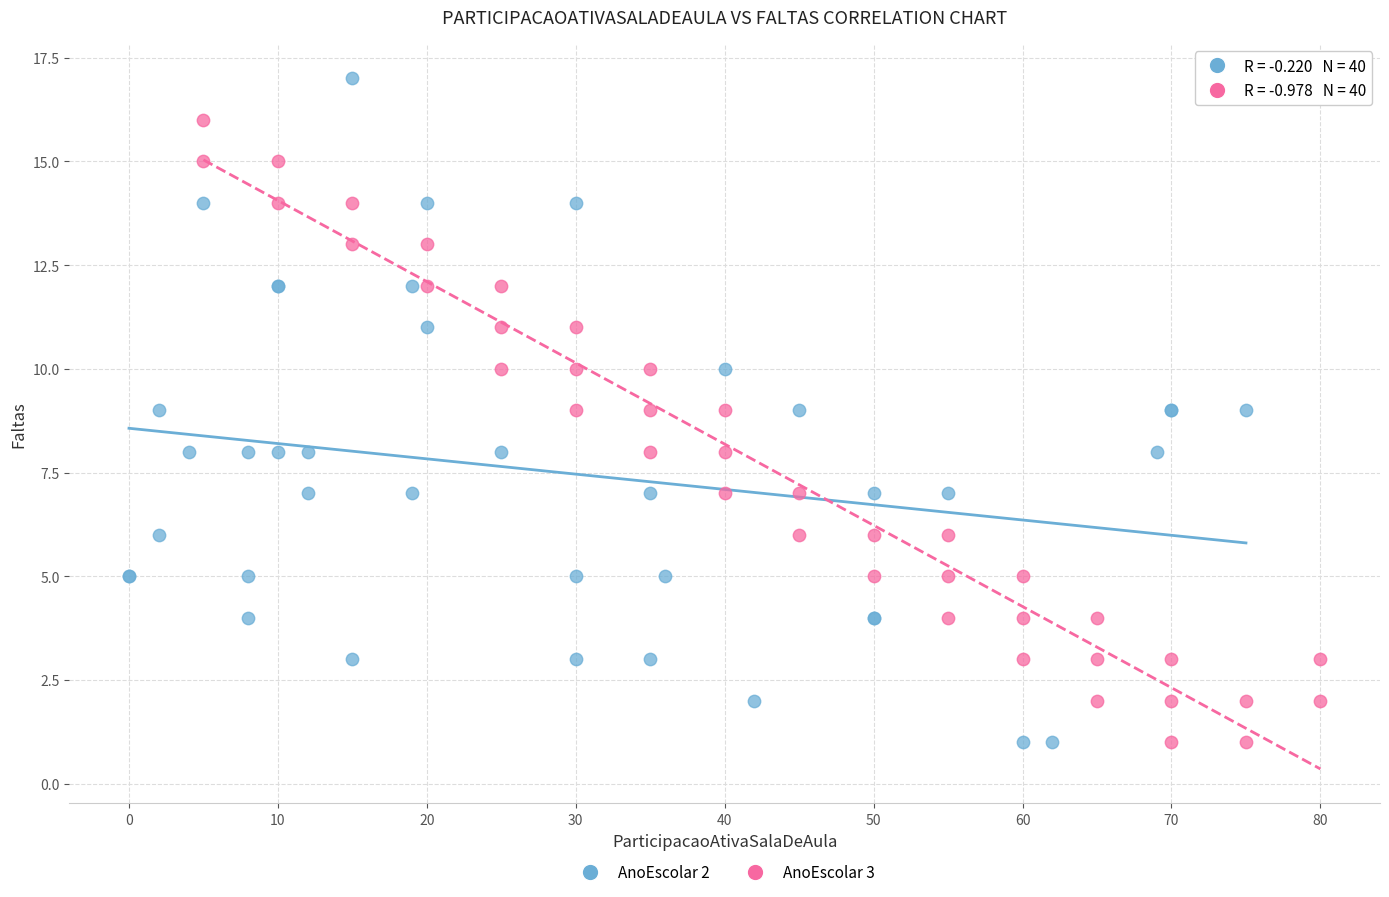

Which series reaches the maximum Y coordinate?

AnoEscolar 2